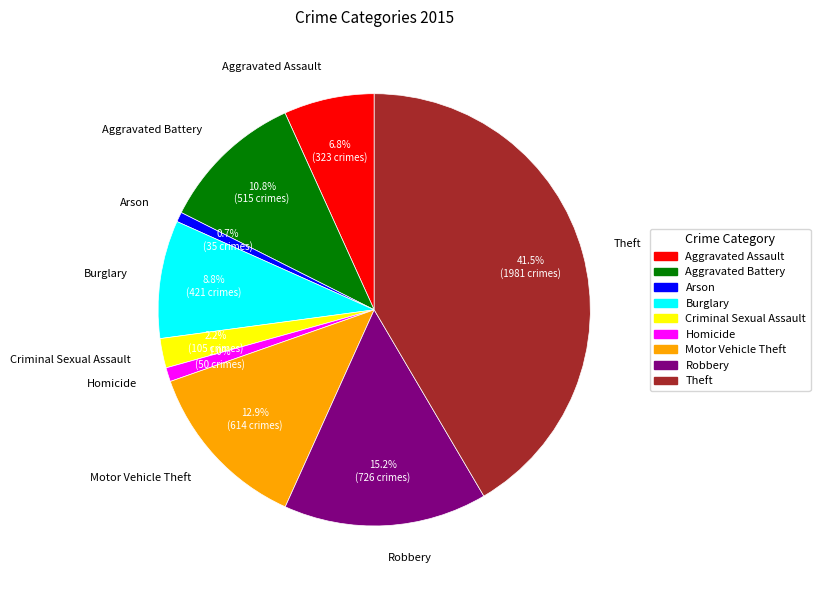

Which slice is the largest?

Theft